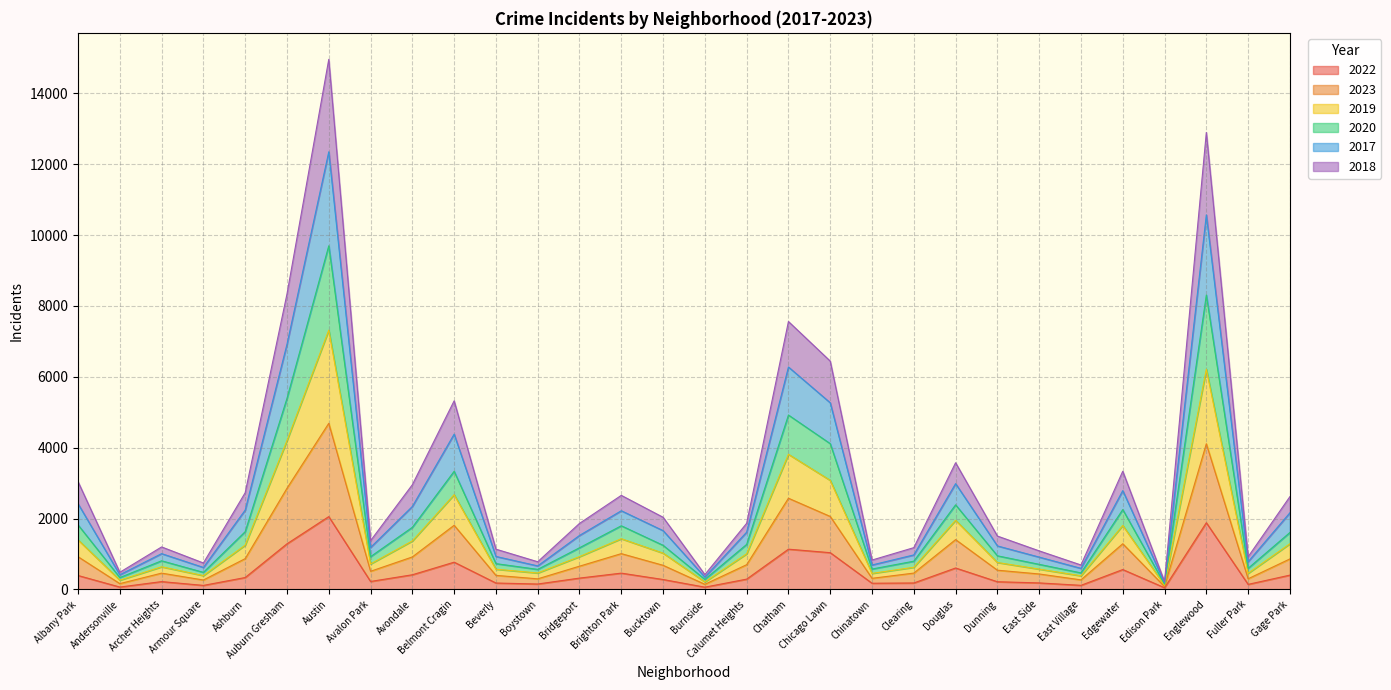

Which series has the largest total across all categories?

2017